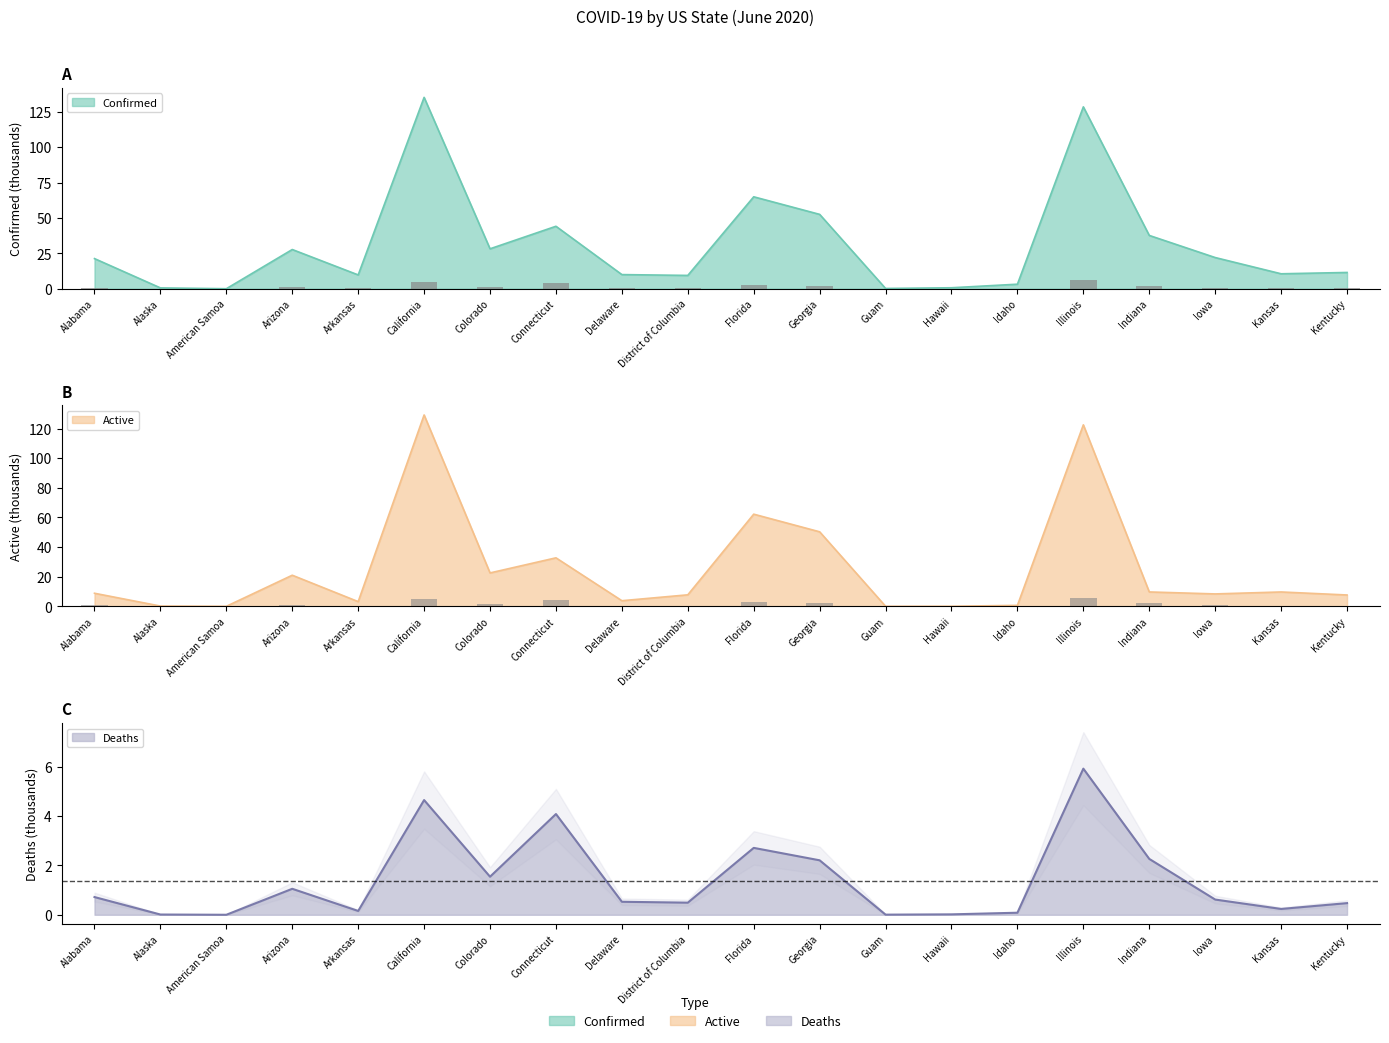

List the series in order of their overall mean, highest first.

Confirmed, Active, Deaths